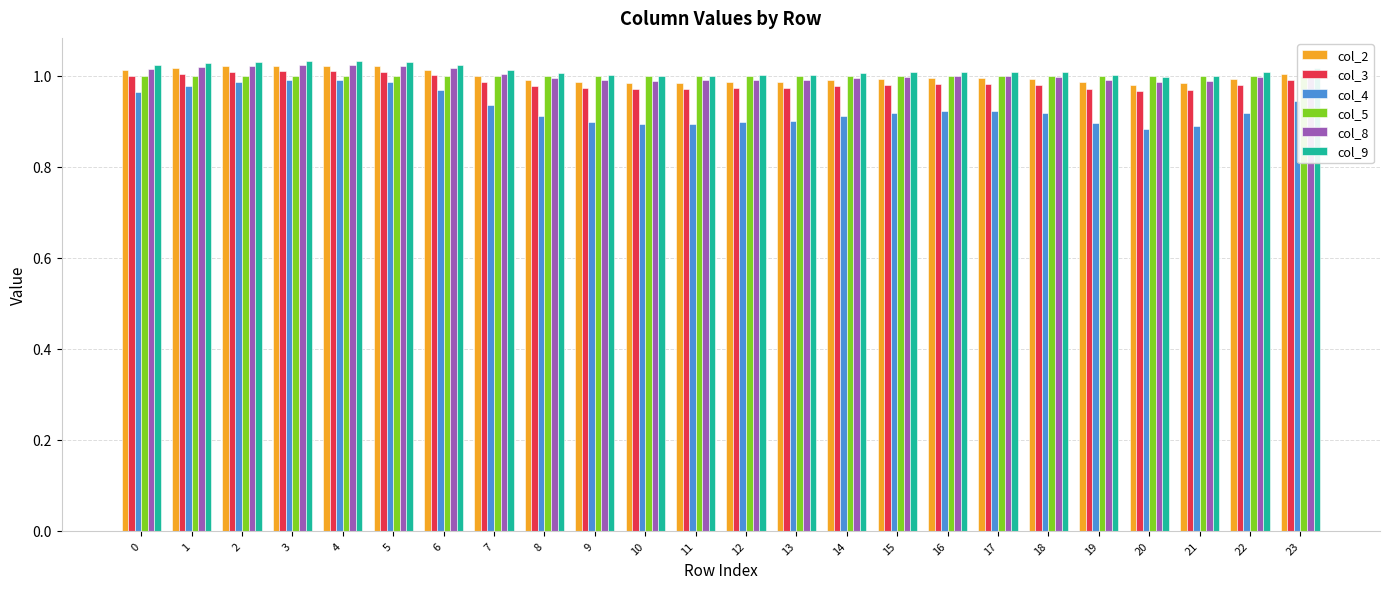

What is the average value of the col_2 series?

1.0